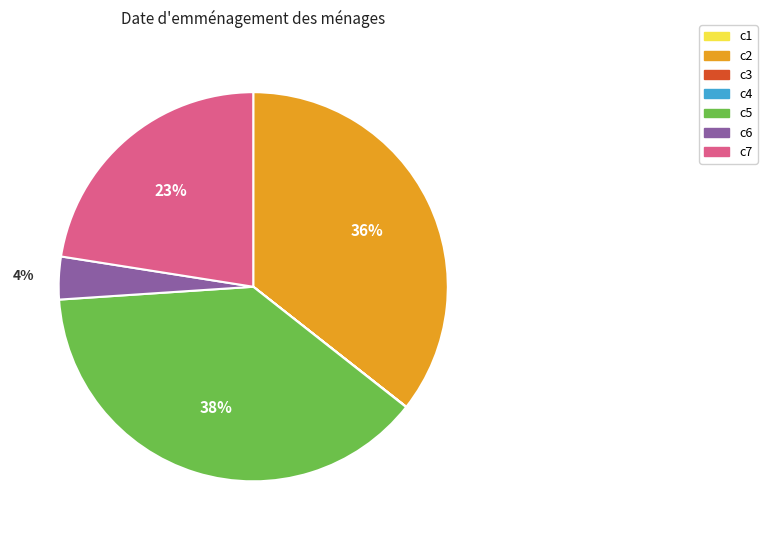

Between c5 and c6, which is larger?

c5